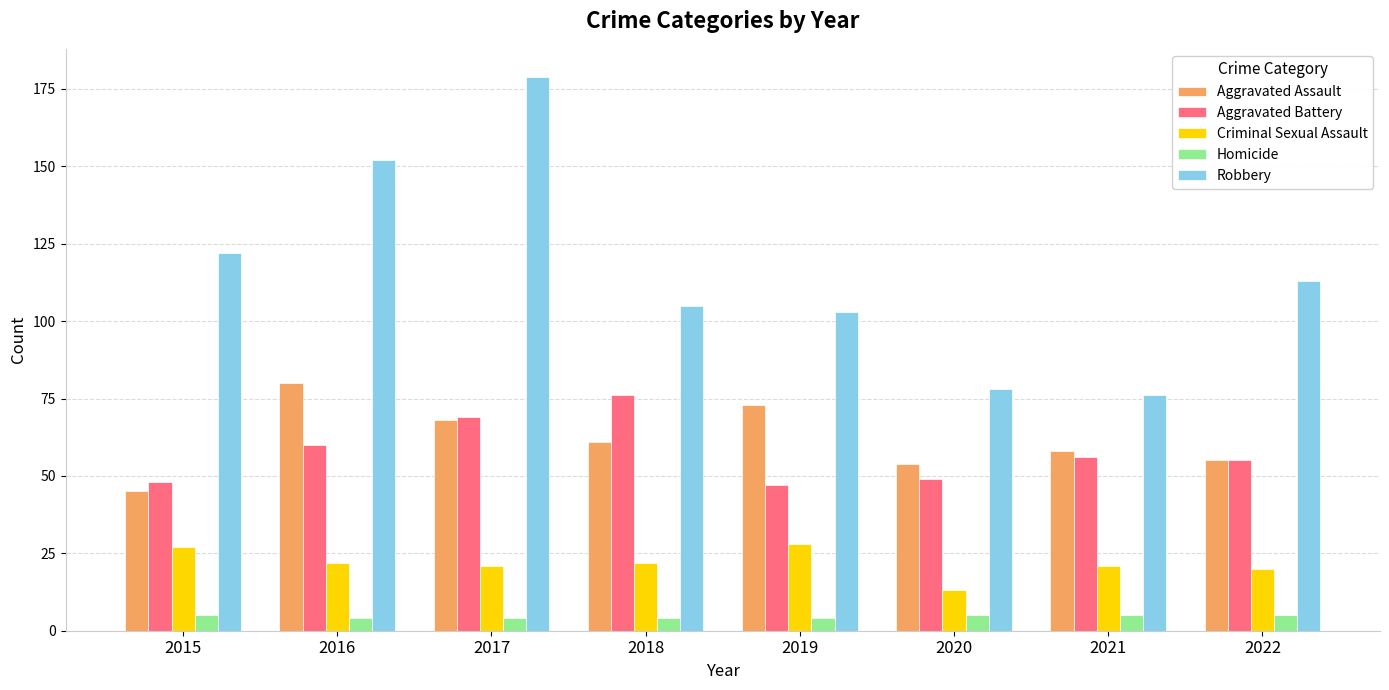

How many data points does each series have?

8